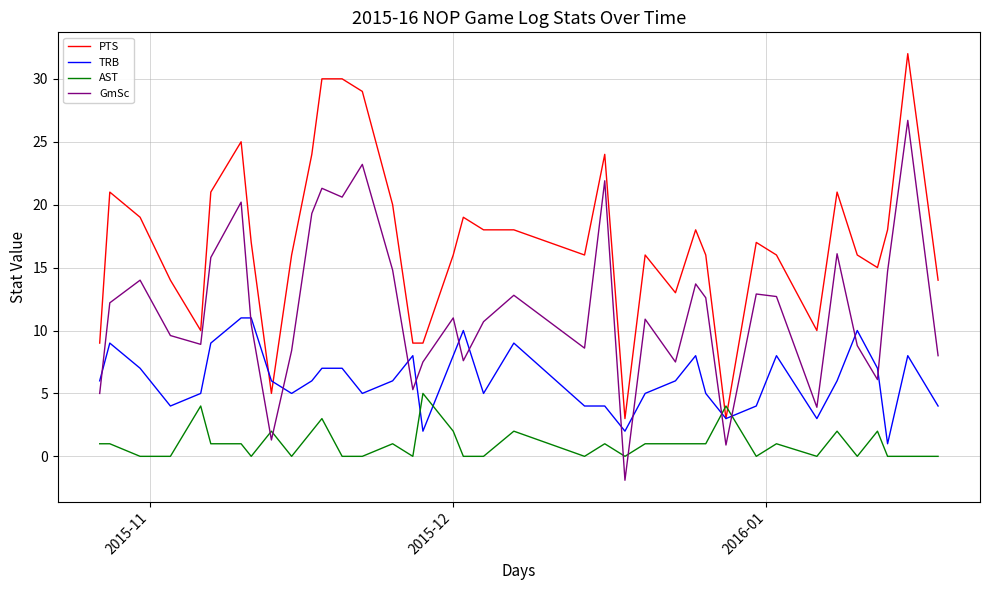

What is the minimum value for PTS?

3.0